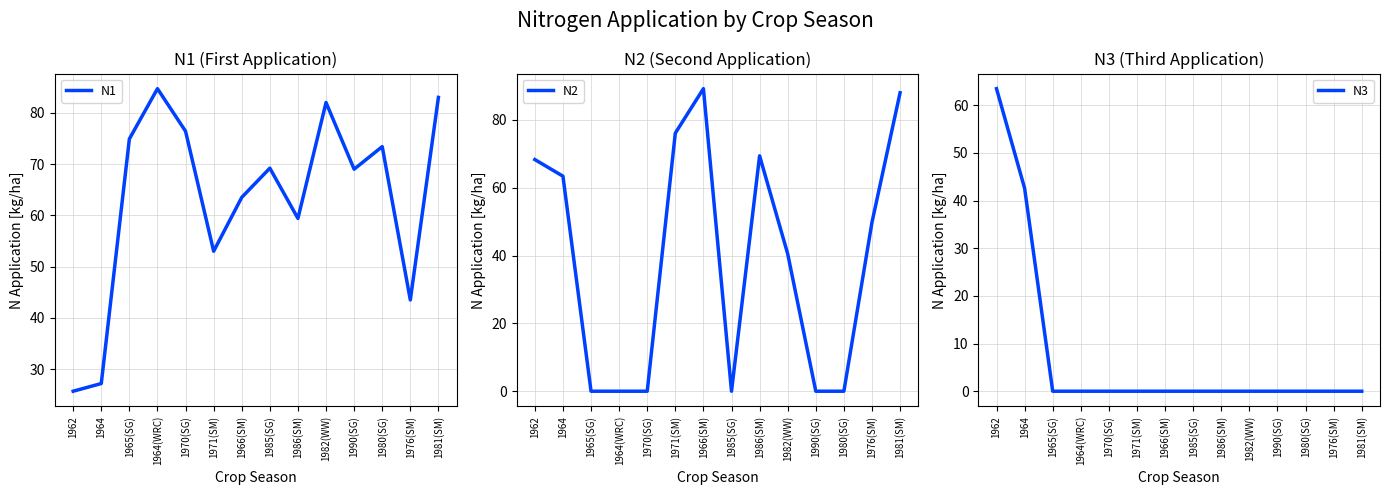

True or false: N3 and N1 intersect in this chart.

True